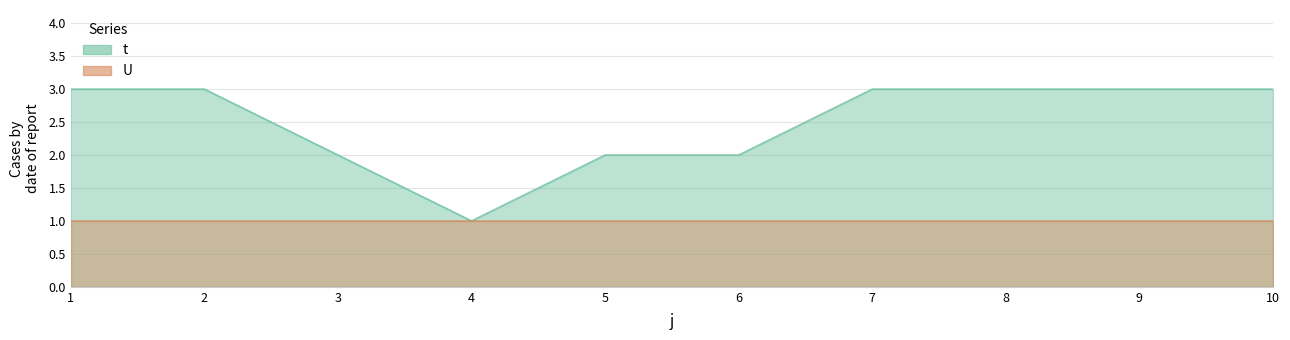

Read the value at 4.

1